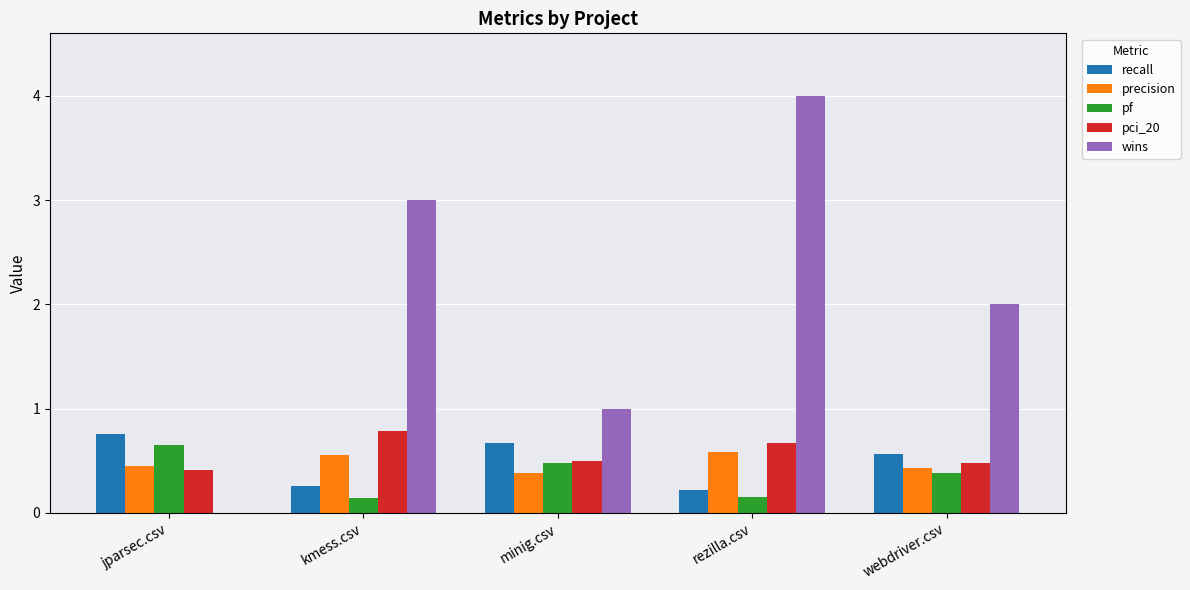

What is the total value across all series at jparsec.csv?

2.3